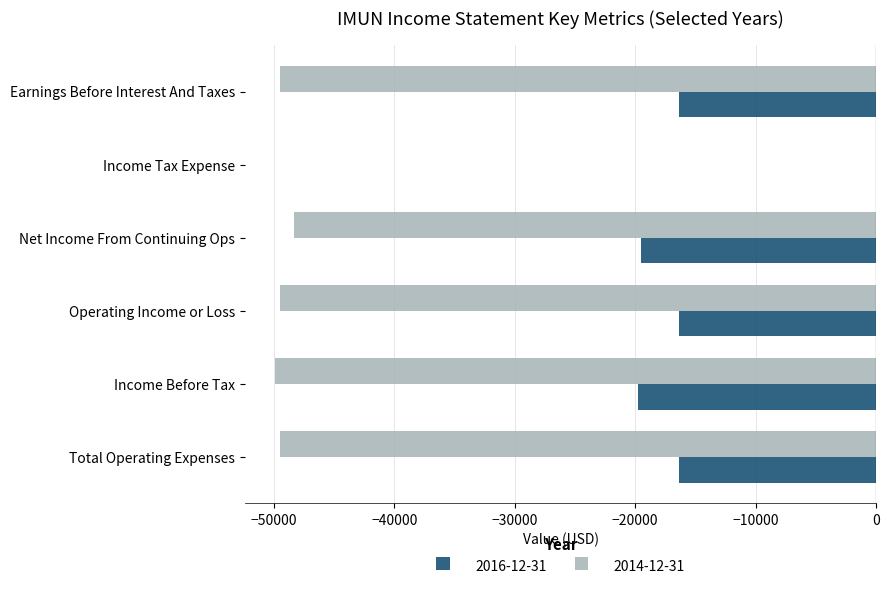

What are all the series names shown in the legend?

2016-12-31, 2014-12-31